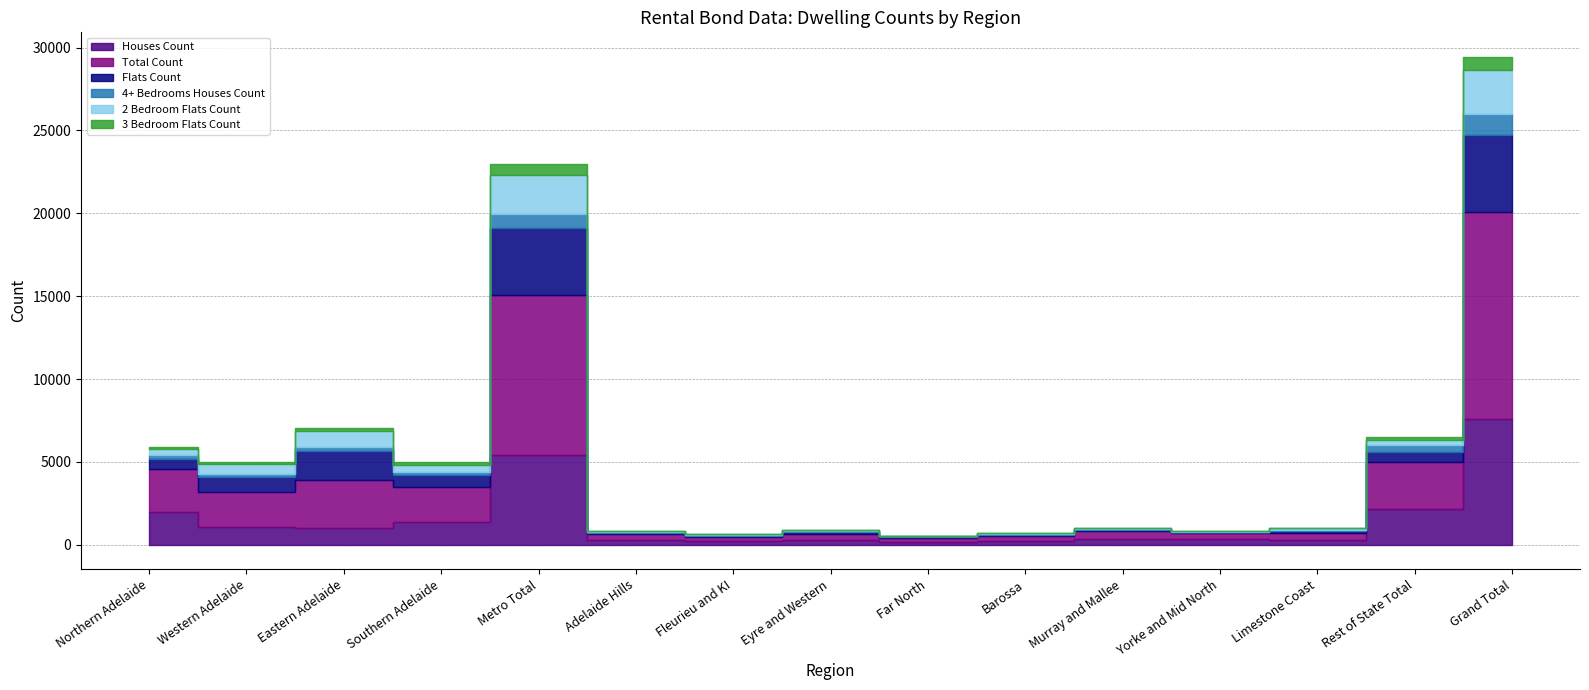

Reading left to right, transcribe all the data shown in this chart.

Houses Count: Northern Adelaide=1960	Western Adelaide=1095	Eastern Adelaide=1010	Southern Adelaide=1360	Metro Total=5425	Adelaide Hills=290	Fleurieu and KI=205	Eyre and Western=265	Far North=170	Barossa=250	Murray and Mallee=355	Yorke and Mid North=330	Limestone Coast=285	Rest of State Total=2155	Grand Total=7580
Total Count: Northern Adelaide=2595	Western Adelaide=2075	Eastern Adelaide=2875	Southern Adelaide=2125	Metro Total=9665	Adelaide Hills=355	Fleurieu and KI=270	Eyre and Western=380	Far North=235	Barossa=305	Murray and Mallee=460	Yorke and Mid North=375	Limestone Coast=430	Rest of State Total=2810	Grand Total=12480
Flats Count: Northern Adelaide=595	Western Adelaide=935	Eastern Adelaide=1800	Southern Adelaide=720	Metro Total=4050	Adelaide Hills=60	Fleurieu and KI=65	Eyre and Western=115	Far North=65	Barossa=55	Murray and Mallee=80	Yorke and Mid North=45	Limestone Coast=135	Rest of State Total=620	Grand Total=4670
4+ Bedrooms Houses Count: Northern Adelaide=268	Western Adelaide=148	Eastern Adelaide=184	Southern Adelaide=204	Metro Total=804	Adelaide Hills=93	Fleurieu and KI=55	Eyre and Western=47	Far North=30	Barossa=57	Murray and Mallee=64	Yorke and Mid North=48	Limestone Coast=59	Rest of State Total=453	Grand Total=1257
2 Bedroom Flats Count: Northern Adelaide=339	Western Adelaide=607	Eastern Adelaide=984	Southern Adelaide=408	Metro Total=2338	Adelaide Hills=19	Fleurieu and KI=28	Eyre and Western=56	Far North=27	Barossa=25	Murray and Mallee=54	Yorke and Mid North=18	Limestone Coast=85	Rest of State Total=312	Grand Total=2650
3 Bedroom Flats Count: Northern Adelaide=145	Western Adelaide=134	Eastern Adelaide=220	Southern Adelaide=164	Metro Total=663	Adelaide Hills=33	Fleurieu and KI=13	Eyre and Western=26	Far North=7	Barossa=22	Murray and Mallee=6	Yorke and Mid North=14	Limestone Coast=22	Rest of State Total=143	Grand Total=806